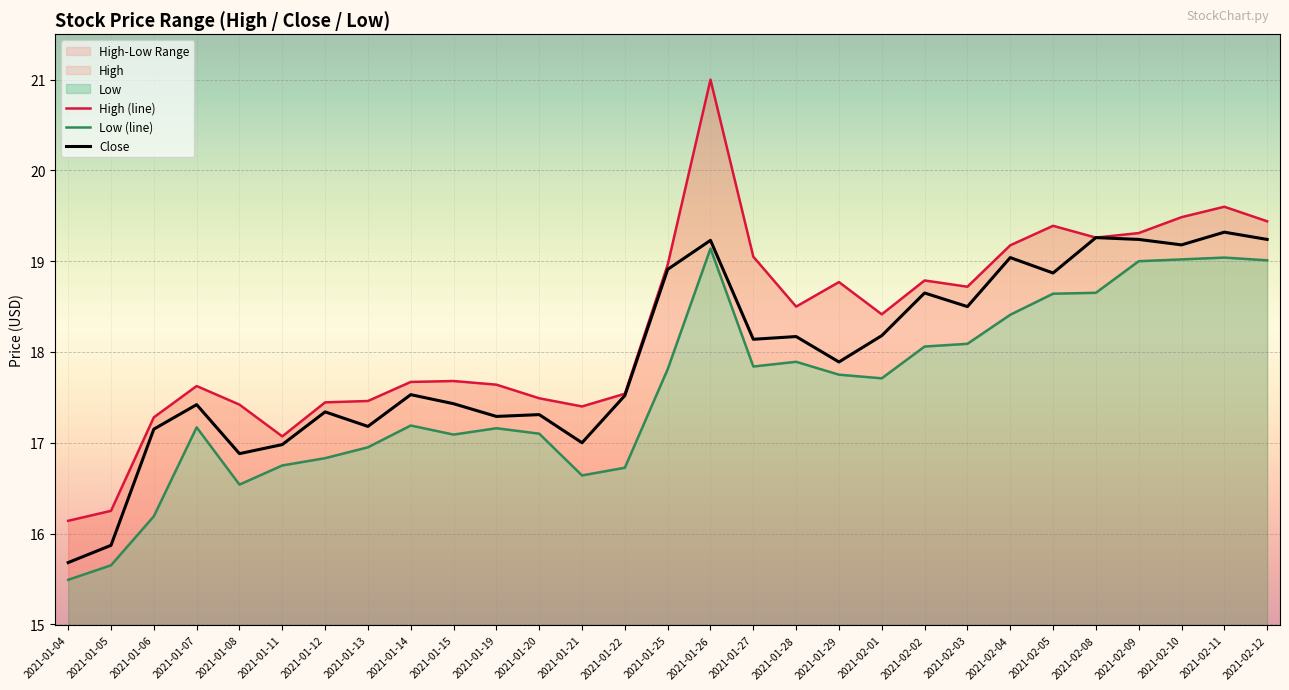

List the series in order of their peak value, highest first.

High (line), Close, Low (line)